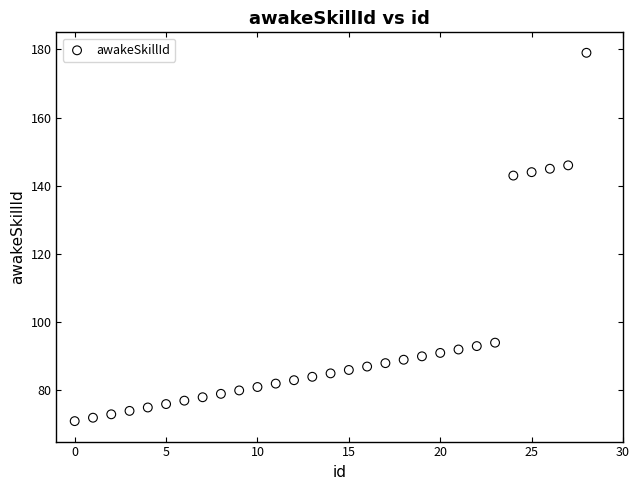

What is the range of Y values (max minus min)?

108